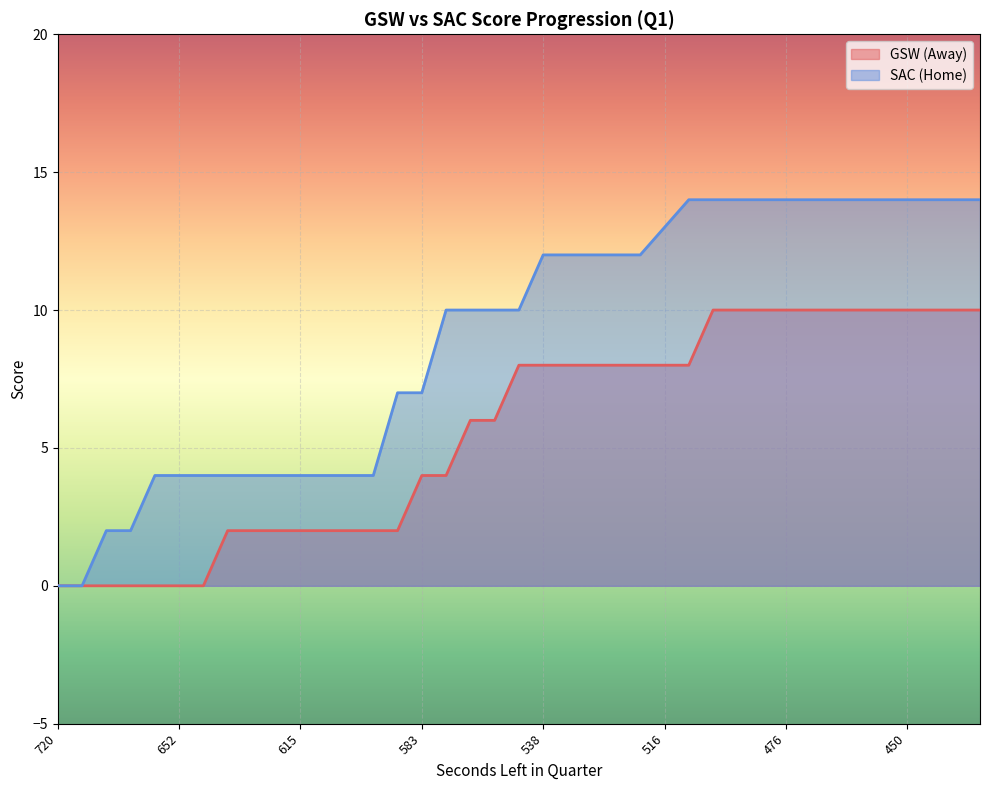

The HomeScore series shows 16 at 522. True or false?

False